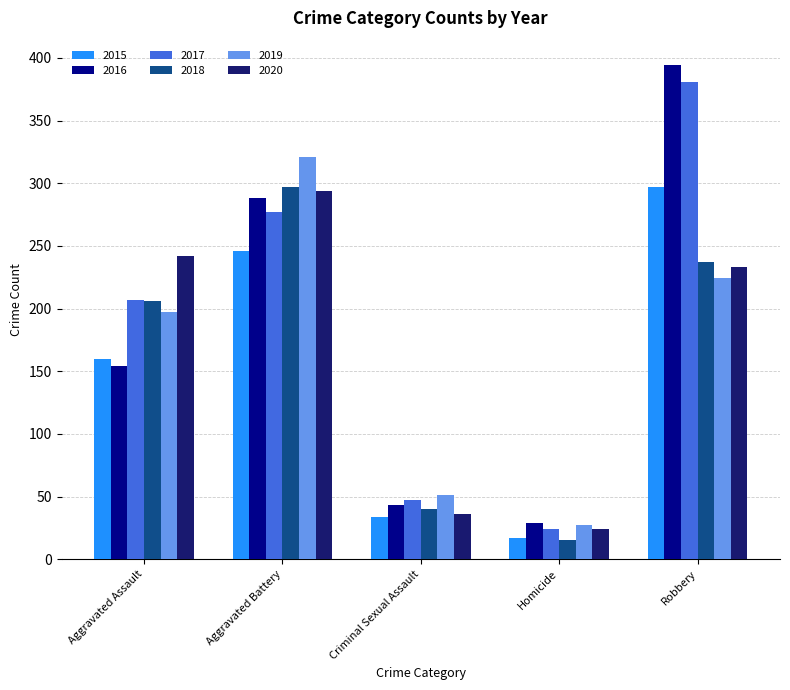

True or false: 2017 has a value of 381 at Robbery.

True